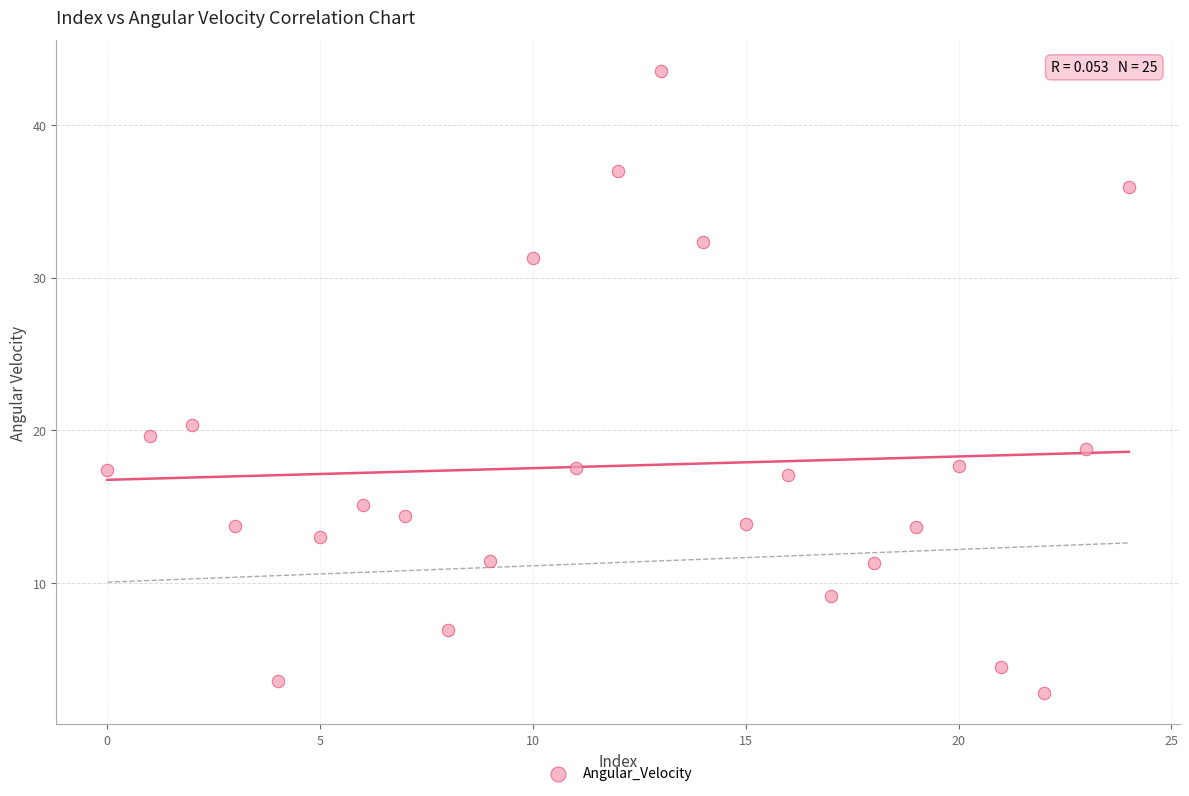

What Y value in the scatter plot is closest to 23?

20.3